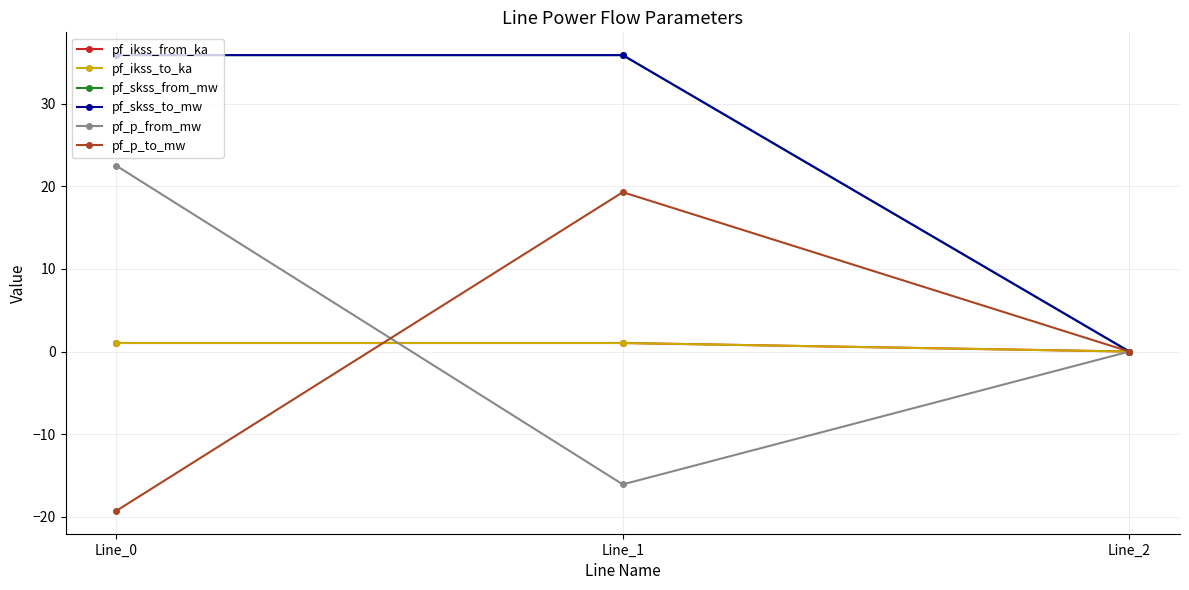

Reading right to left, what are all the values shown in this chart?

pf_ikss_from_ka: 0.0	1.0	1.0
pf_ikss_to_ka: 0.0	1.0	1.0
pf_skss_from_mw: 0.0	35.9	35.9
pf_skss_to_mw: 0.0	35.9	35.9
pf_p_from_mw: 0.0	-16.1	22.5
pf_p_to_mw: 0.0	19.3	-19.3